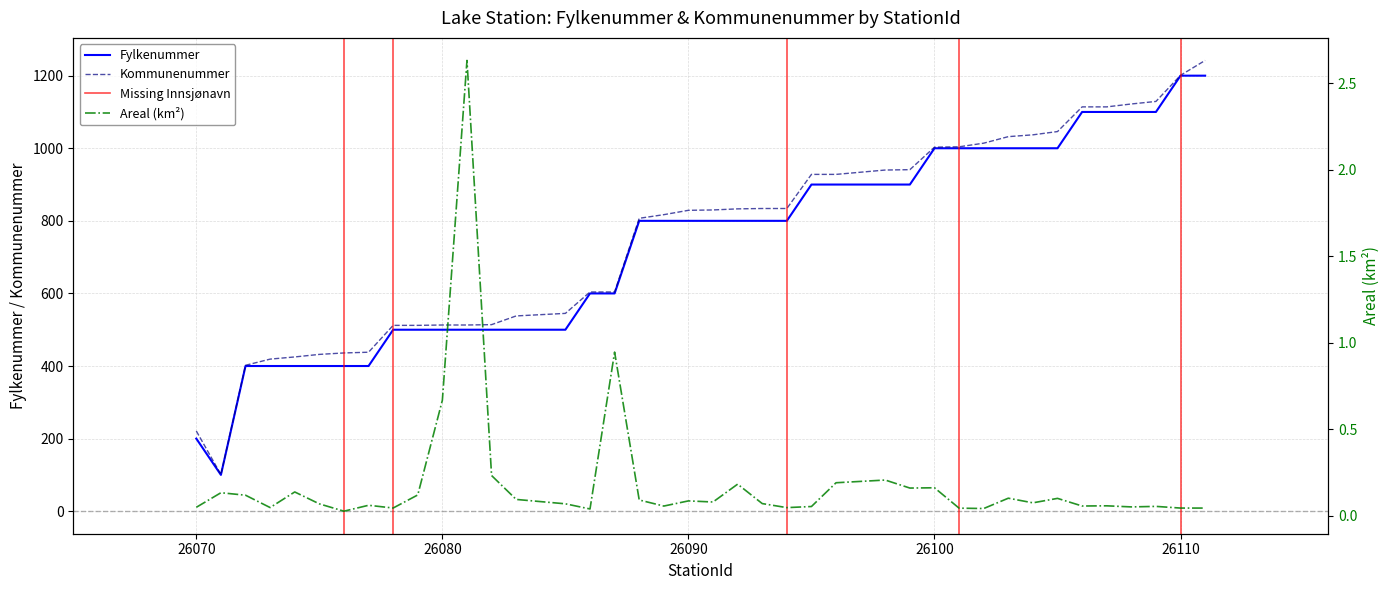

How many lines are shown in the chart?

3